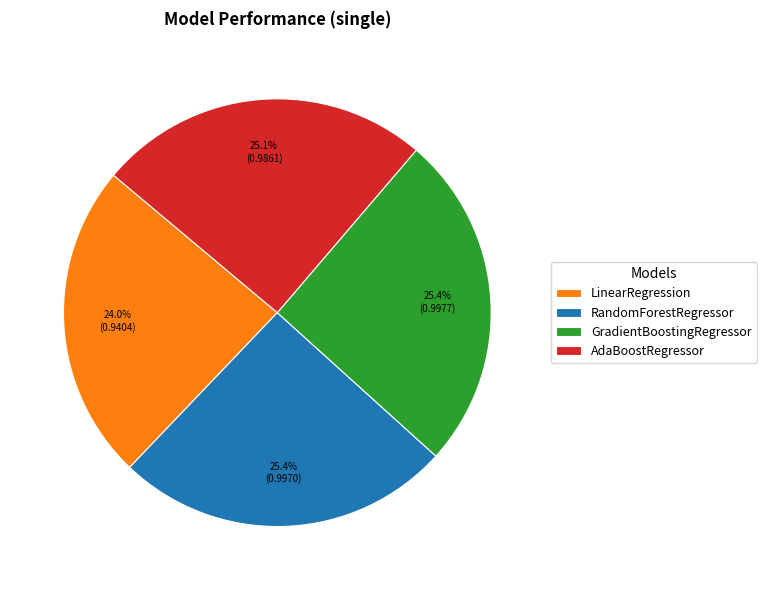

To the nearest percent, what portion does LinearRegression represent?

24%